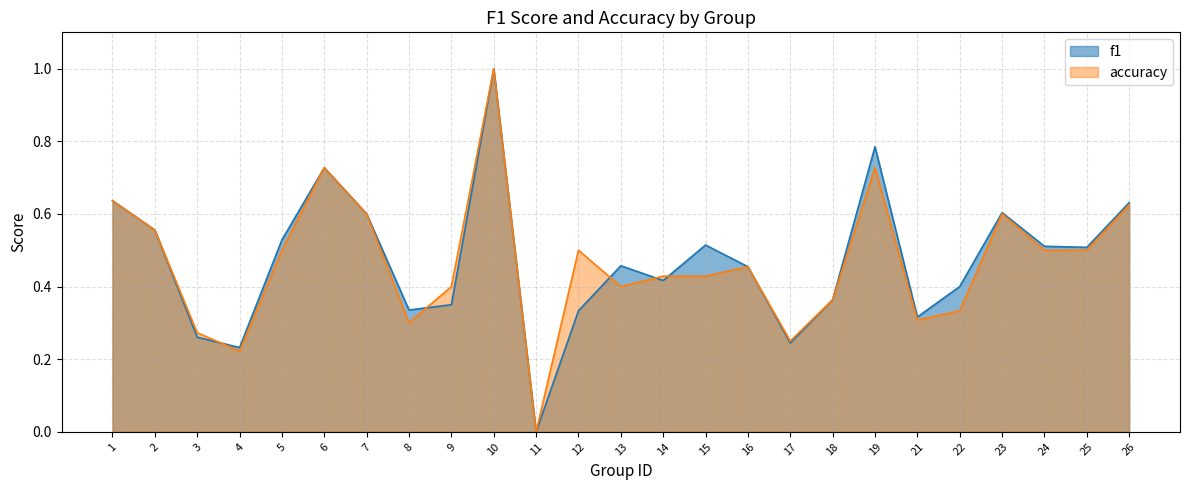

In accuracy, how many points are higher than both neighbors (excluding endpoints)?

6